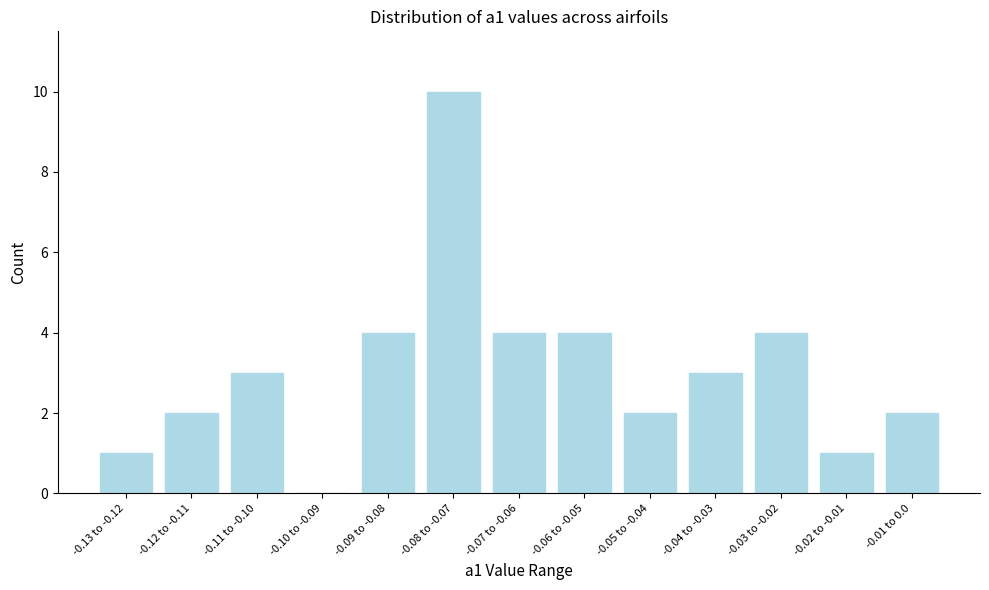

Reading left to right, transcribe all the data shown in this chart.

-0.13 to -0.12=1	-0.12 to -0.11=2	-0.11 to -0.10=3	-0.10 to -0.09=0	-0.09 to -0.08=4	-0.08 to -0.07=10	-0.07 to -0.06=4	-0.06 to -0.05=4	-0.05 to -0.04=2	-0.04 to -0.03=3	-0.03 to -0.02=4	-0.02 to -0.01=1	-0.01 to 0.0=2